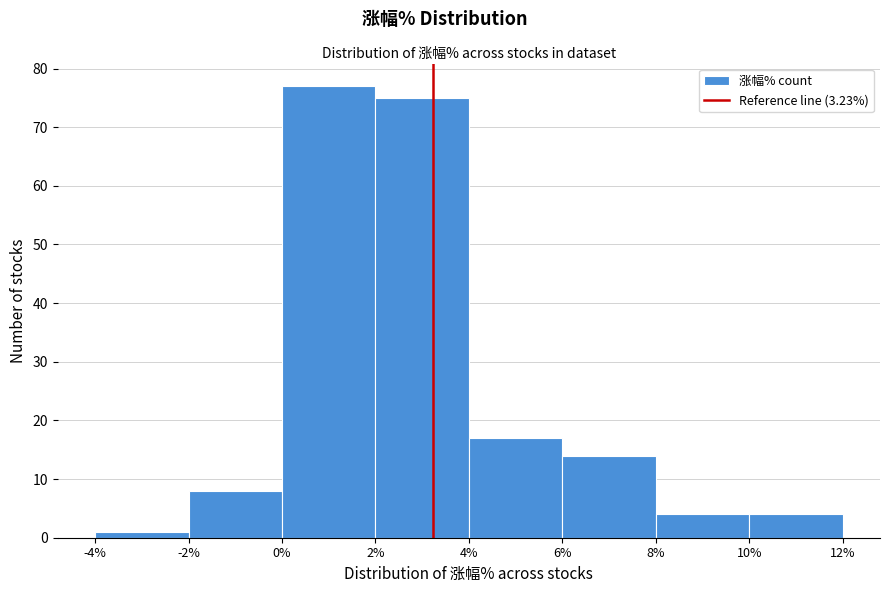

Reading left to right, list every bar in this chart as the range it spans on the x-axis followed by its height. The values are not printed on the chart, so give them approximately, as read against the axis.

-4% to -2%: 1
-2% to 0%: 8
0% to 2%: 77
2% to 4%: 75
4% to 6%: 17
6% to 8%: 14
8% to 10%: 4
10% to 12%: 4